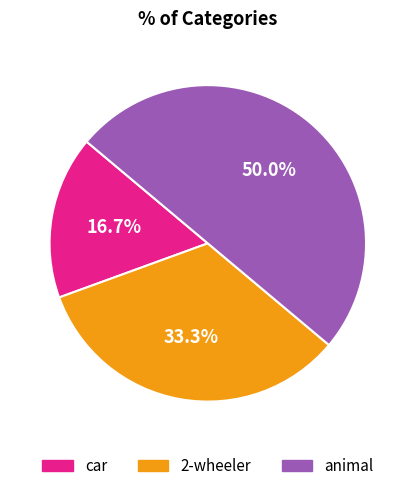

How many segments does this pie chart have?

3